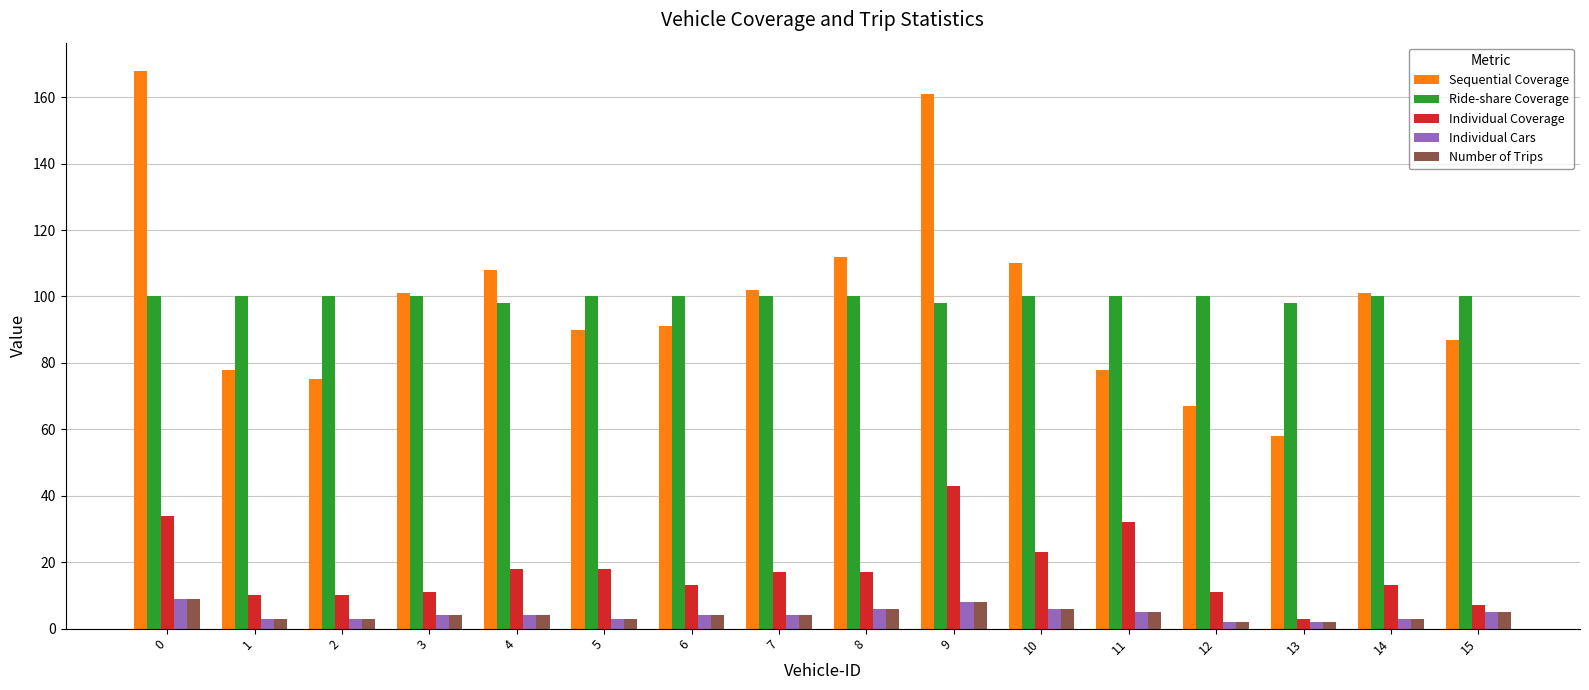

What are all the series names shown in the legend?

Sequential Coverage, Ride-share Coverage, Individual Coverage, Individual Cars, Number of Trips